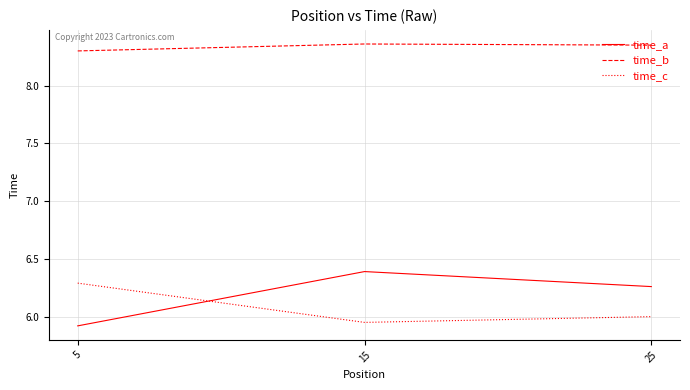

Which series has the largest range (max minus min)?

time_a